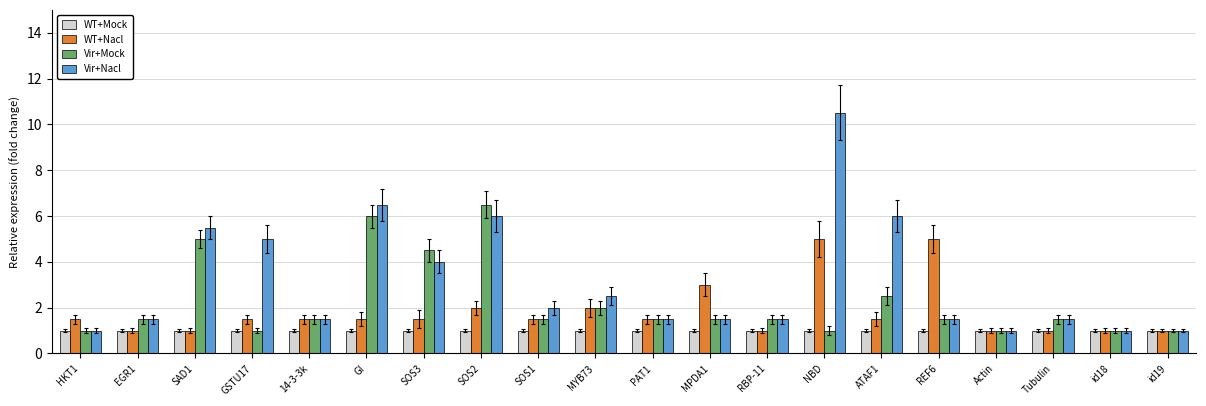

Rank the series by their average value, from highest to lowest.

Vir+Nacl, Vir+Mock, WT+Nacl, WT+Mock